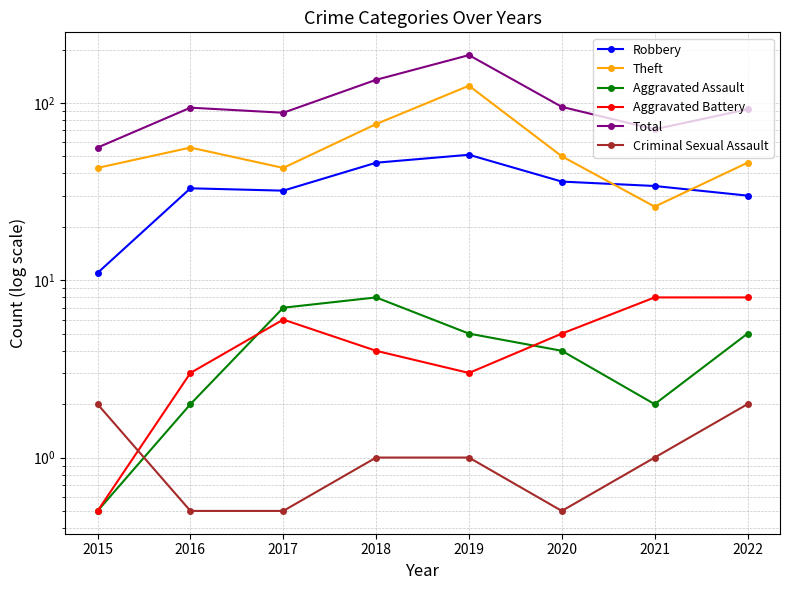

Which series ends up on top after the final intersection of Criminal Sexual Assault and Aggravated Battery?

Aggravated Battery